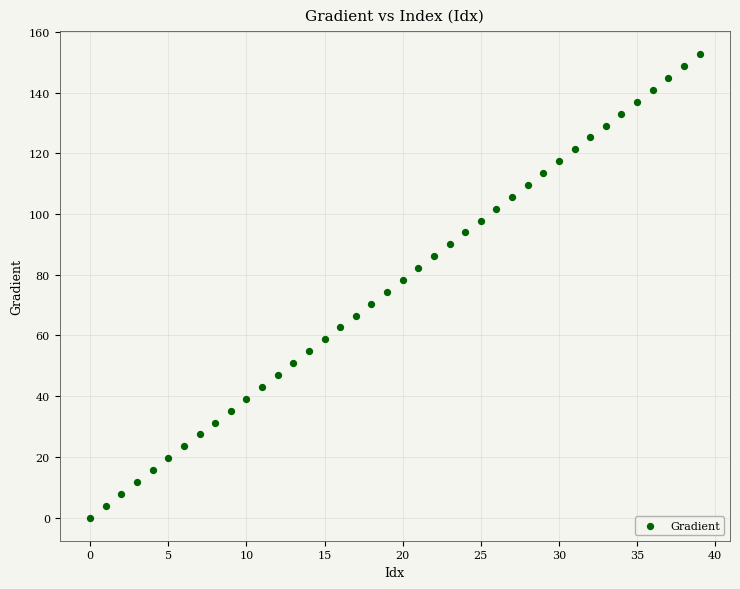

What is the range of Y values (max minus min)?

152.6